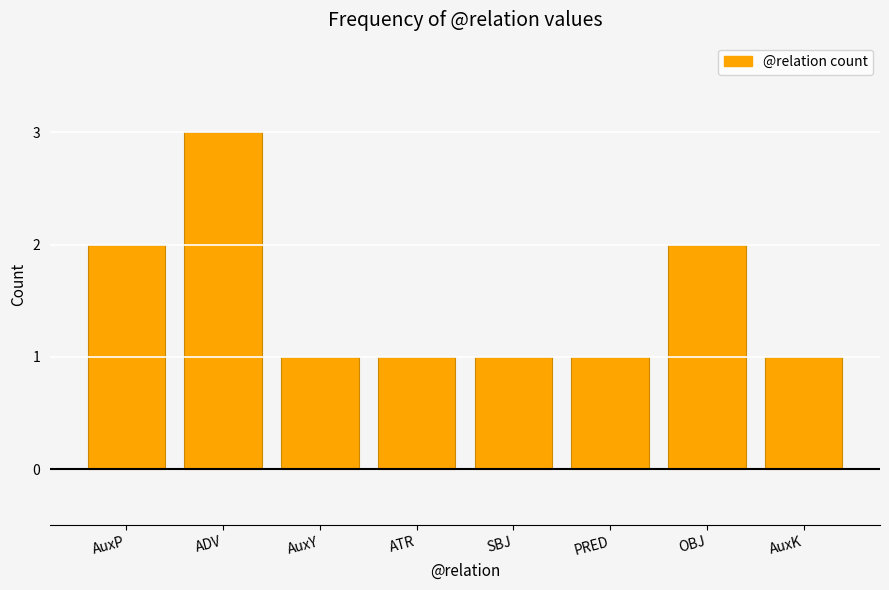

Reading left to right, extract all data points from this chart.

2	3	1	1	1	1	2	1